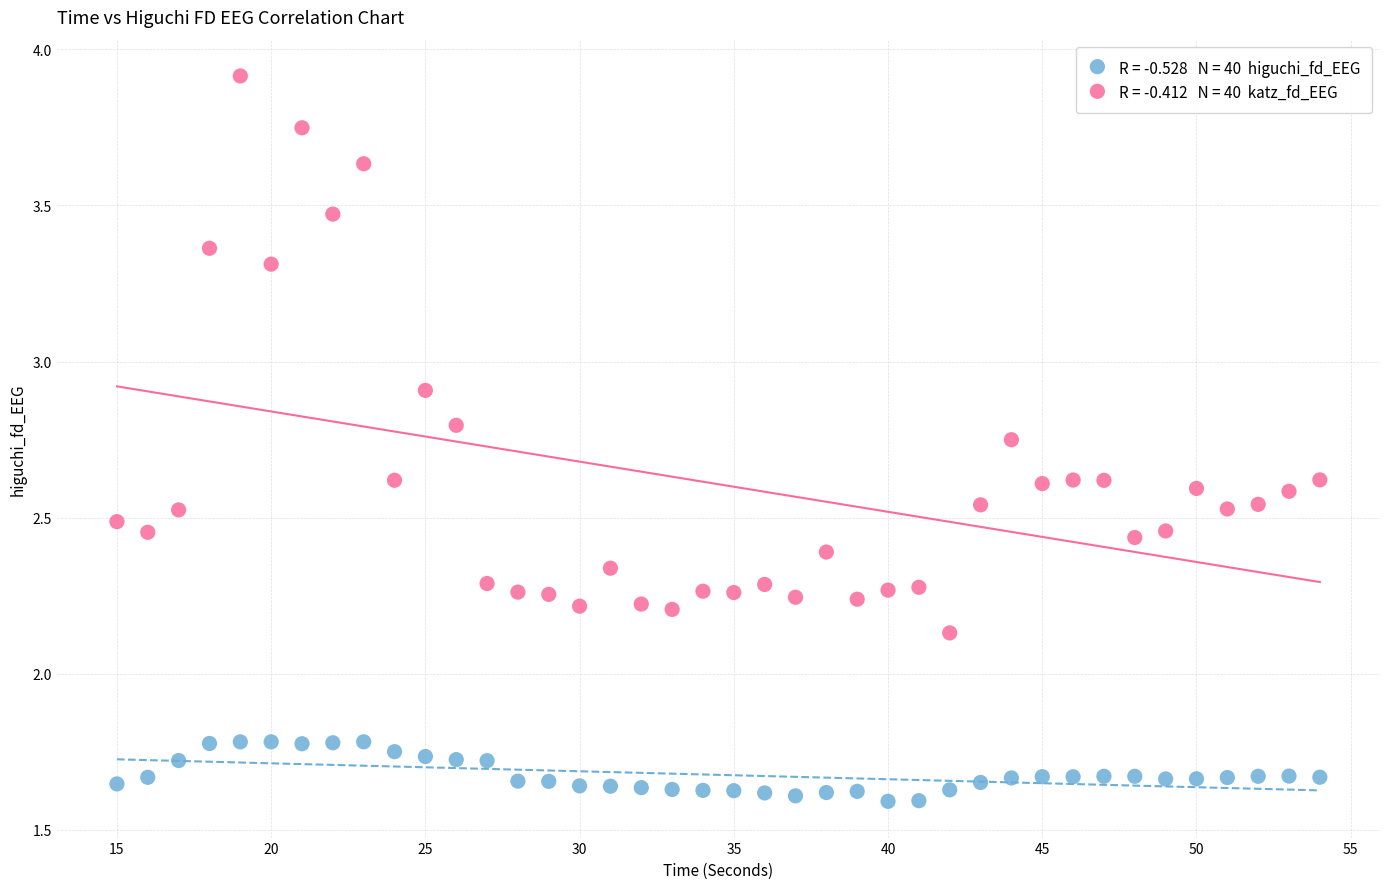

Across all data points, what is the range of X values (max minus min)?

39.0